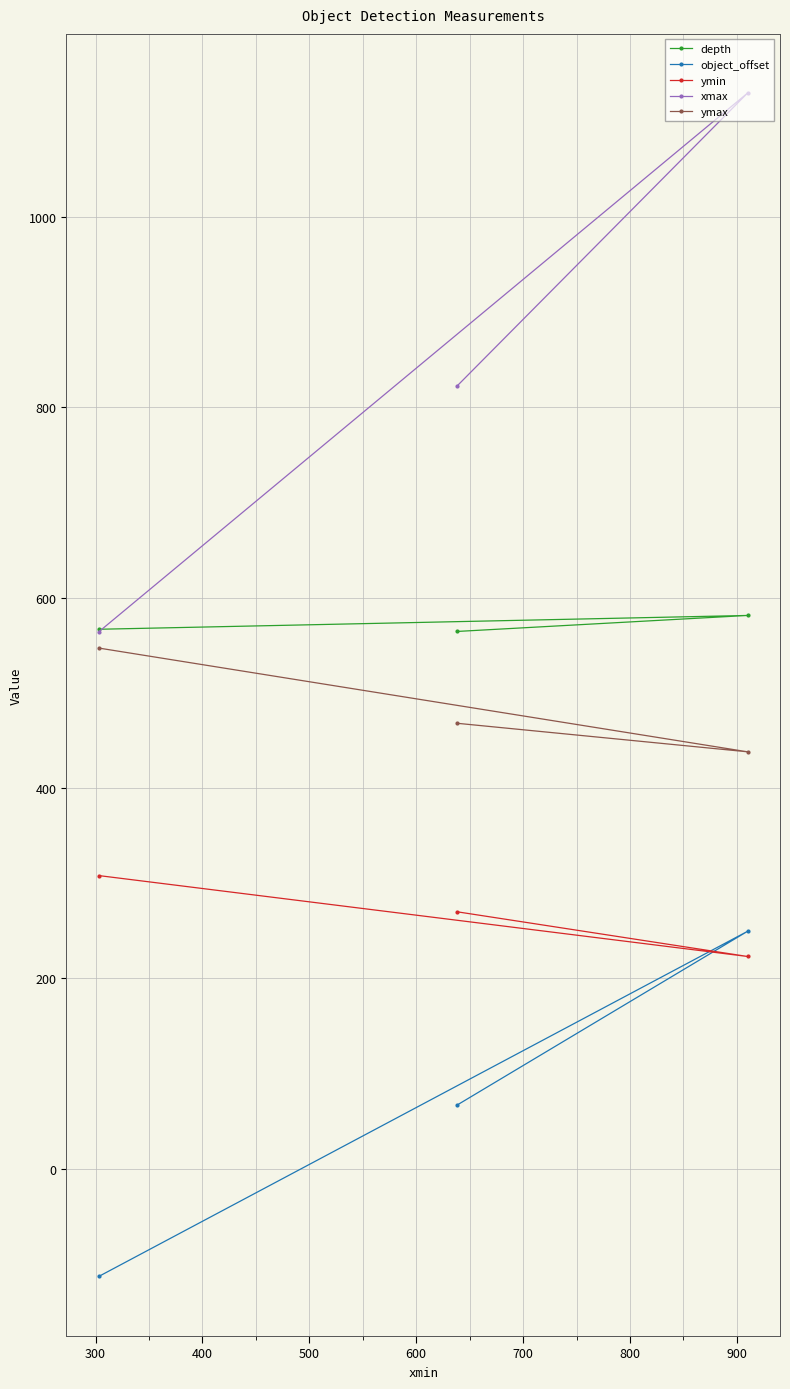

Reading left to right, list all the values displayed in this chart.

depth: 566.7	581.2	564.4
object_offset: -113.1	249.5	66.8
ymin: 308.0	223.0	270.0
xmax: 564.0	1130.0	822.0
ymax: 547.0	438.0	468.0